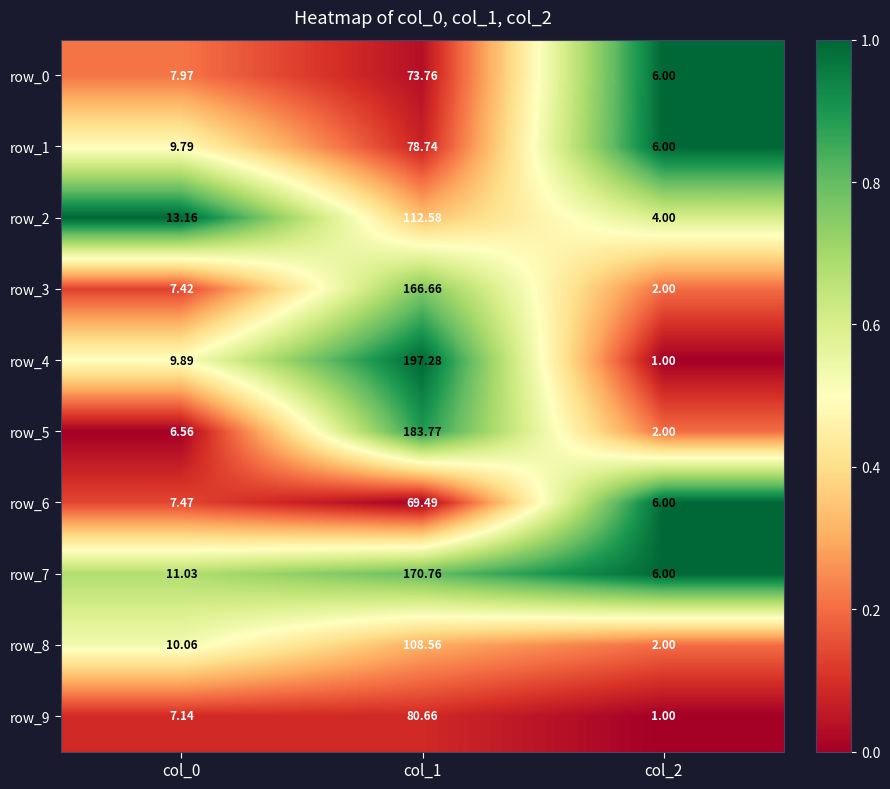

True or false: row_7 has a value of 0.4 at col_1.

False